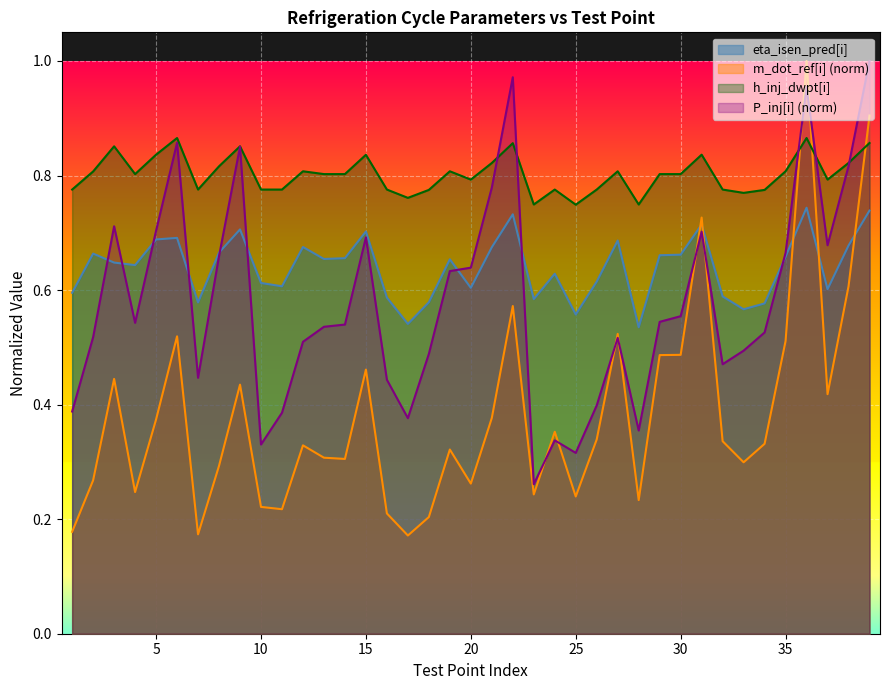

Which series has the largest total across all categories?

h_inj_dwpt[i]